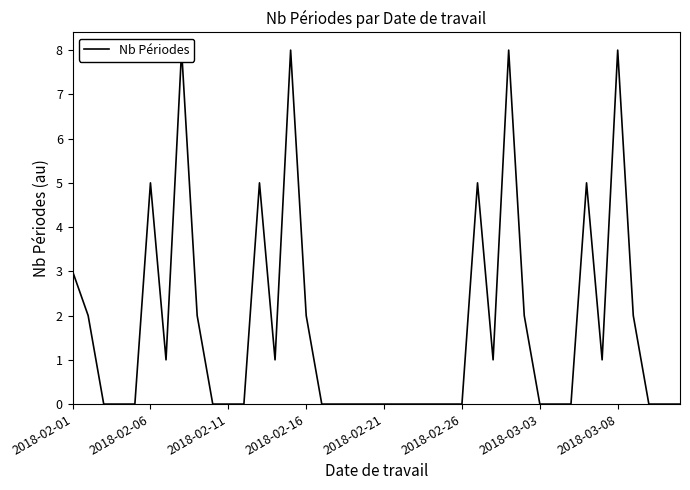

True or false: the data shows 3 at 38.

False